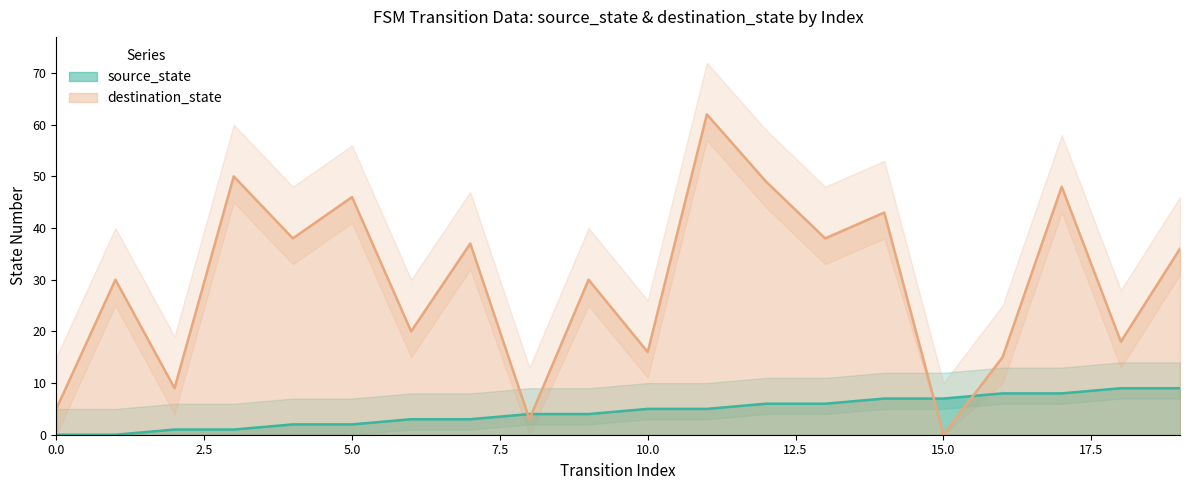

Is it true that destination_state equals 5 at 0.0?

True